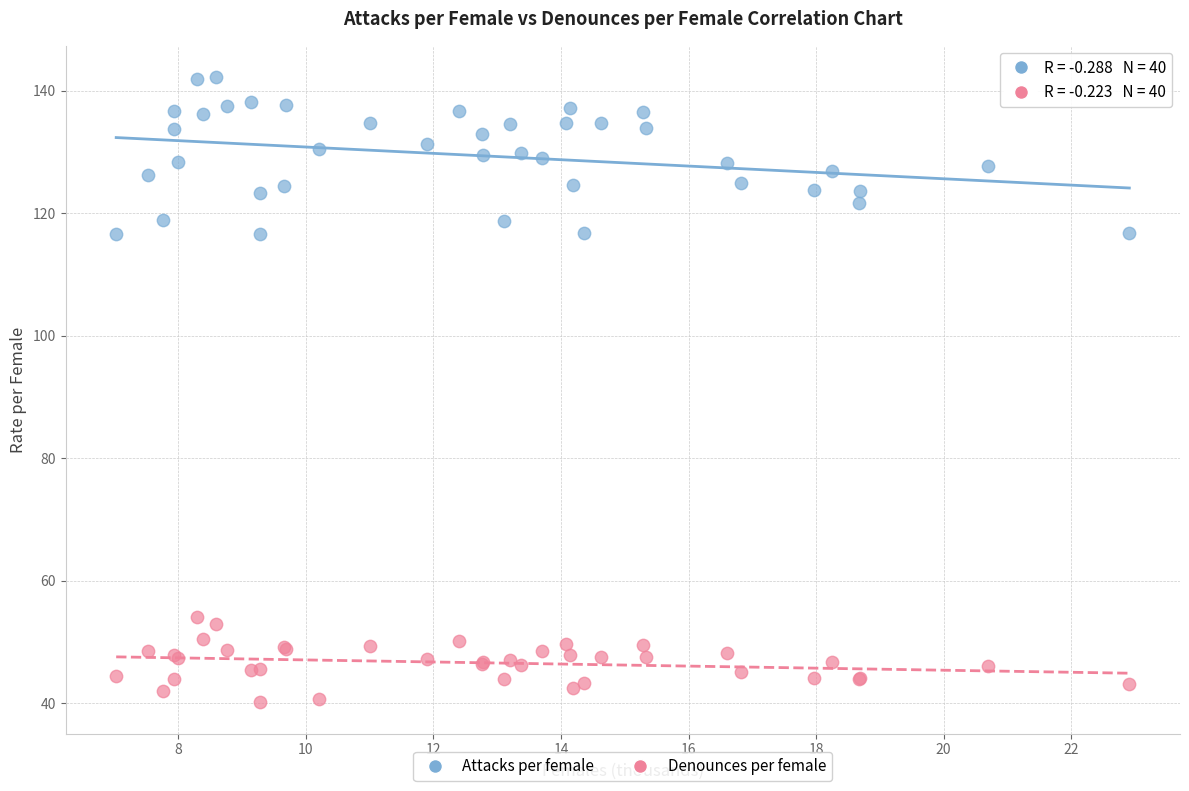

Which series contains the highest Y value?

Attacks per female